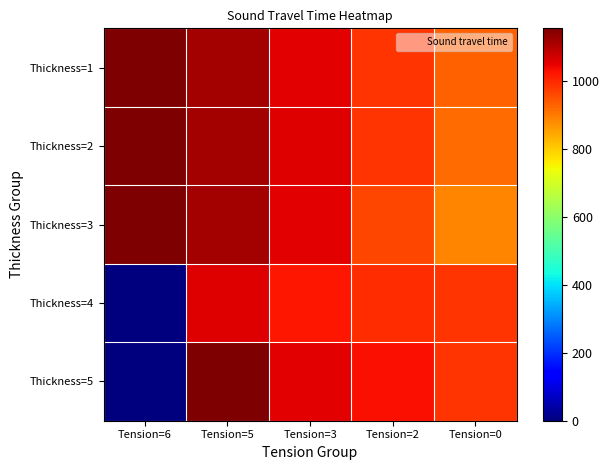

Reading left to right, transcribe all the data shown in this chart.

Thickness=1: Tension=6=1155	Tension=5=1115	Tension=3=1054	Tension=2=984	Tension=0=932
Thickness=2: Tension=6=1155	Tension=5=1115	Tension=3=1057	Tension=2=984	Tension=0=920
Thickness=3: Tension=6=1155	Tension=5=1115	Tension=3=1054	Tension=2=963	Tension=0=886
Thickness=4: Tension=6=0	Tension=5=1057	Tension=3=1021	Tension=2=993	Tension=0=984
Thickness=5: Tension=6=0	Tension=5=1155	Tension=3=1054	Tension=2=1032	Tension=0=984